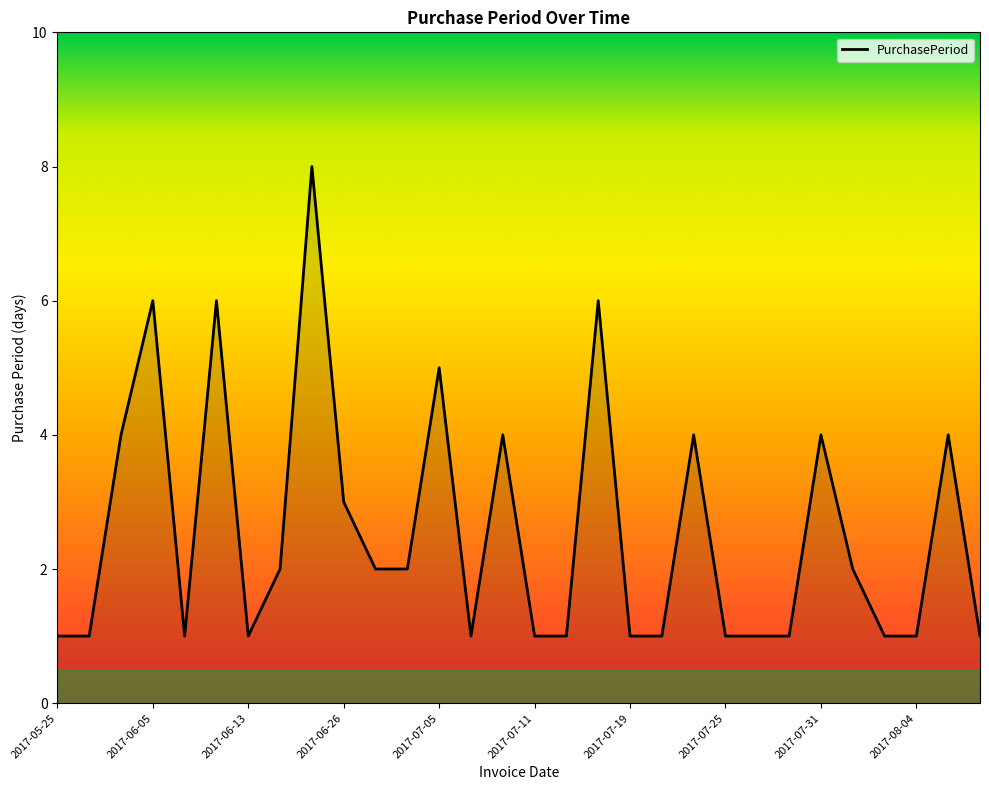

What is the difference between the maximum and minimum values?

7